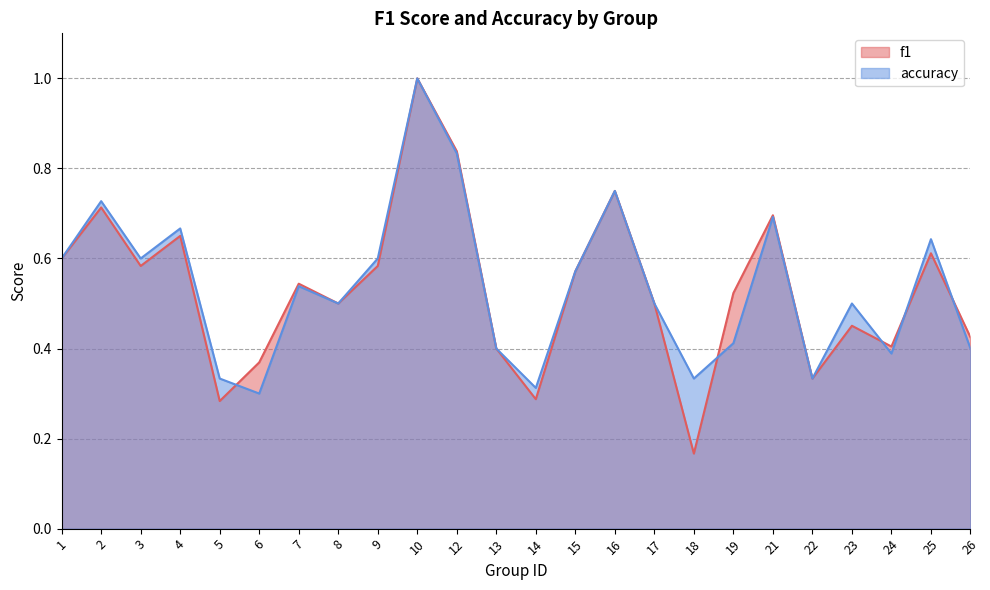

What is the value of the f1 point at the 4th from the left?

0.7